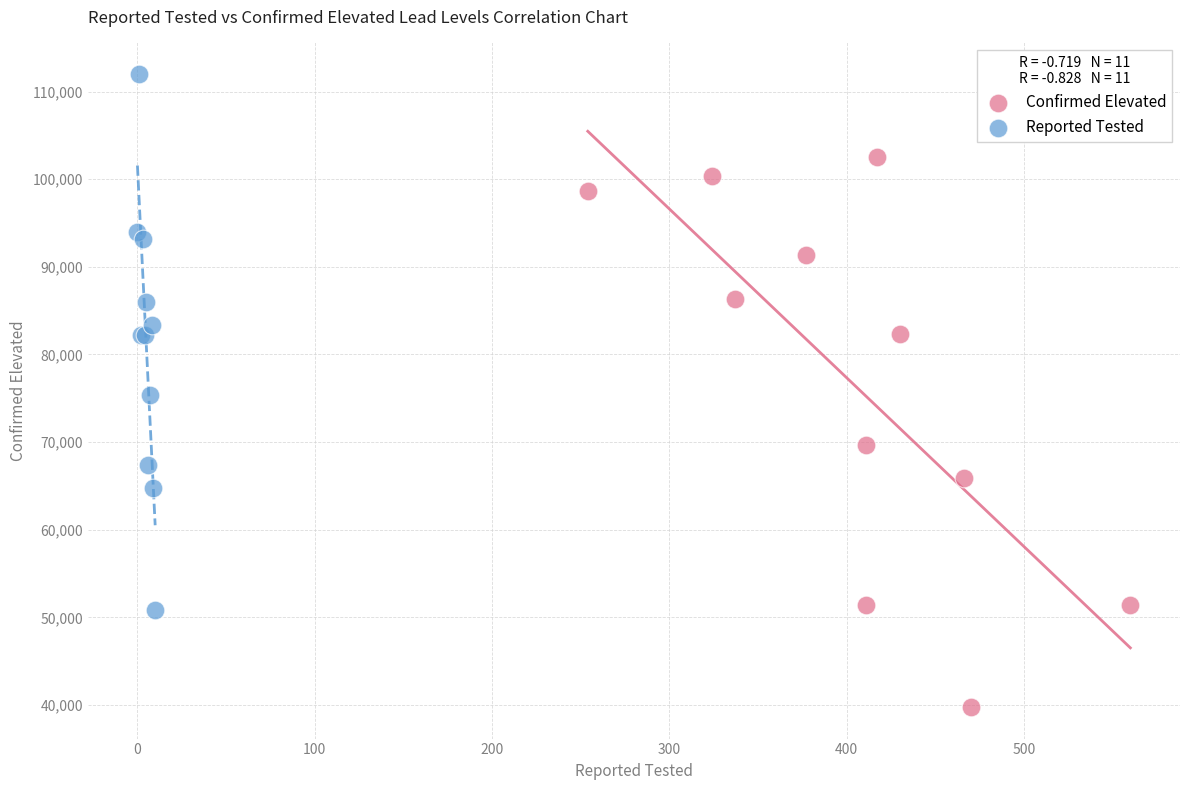

Which series reaches the minimum Y coordinate?

Confirmed Elevated